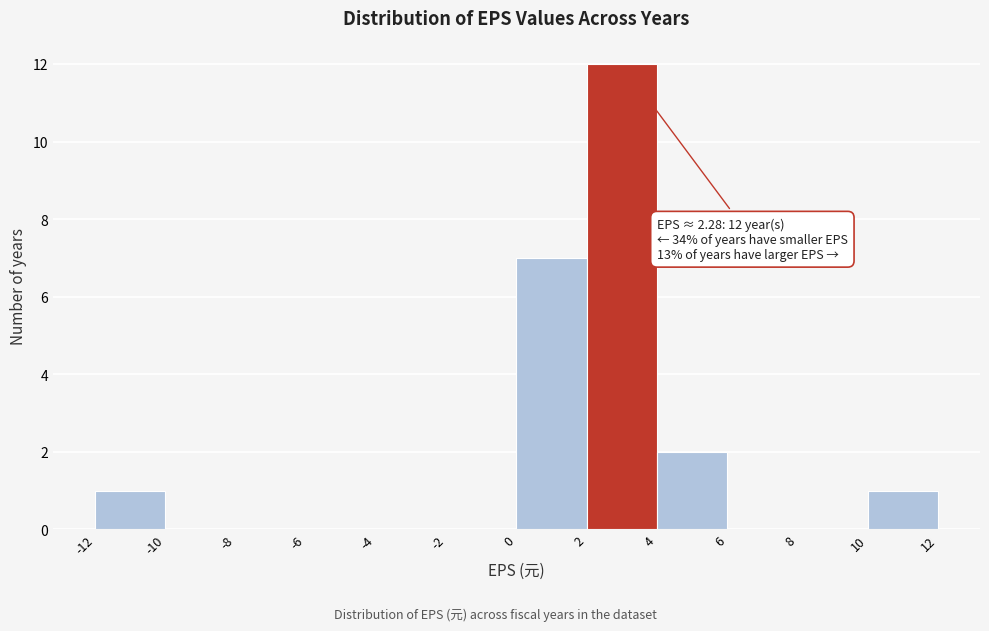

Which range on the x-axis has the tallest bar?

2 to 4